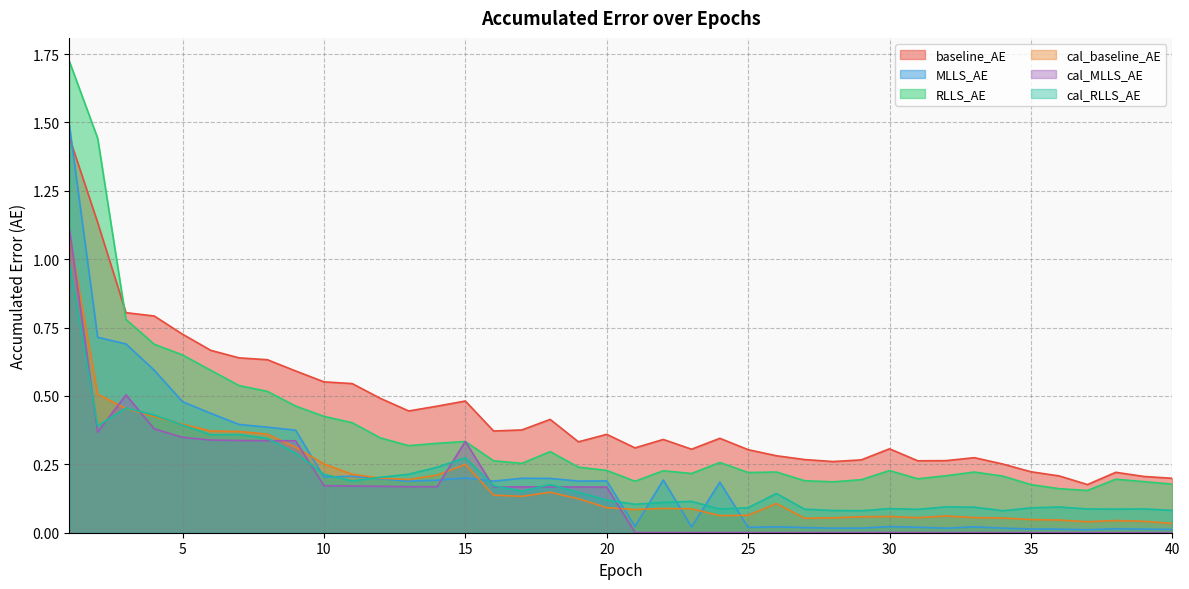

At which category does cal_baseline_AE reach its first local valley?

13